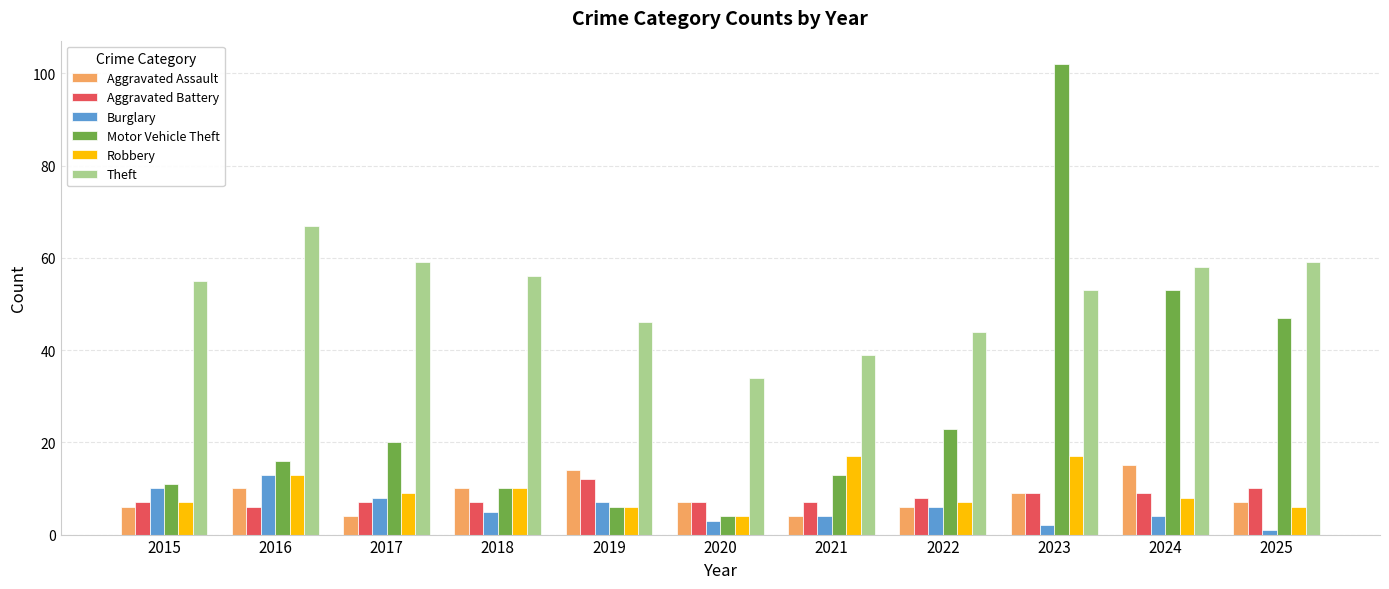

Which label corresponds to the largest value in the chart?

2023